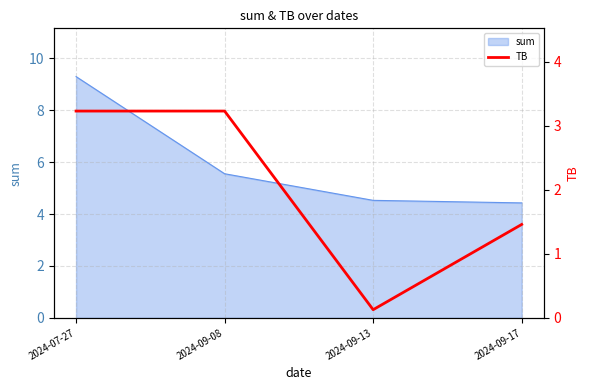

What is the lowest value of the sum series?

4.4